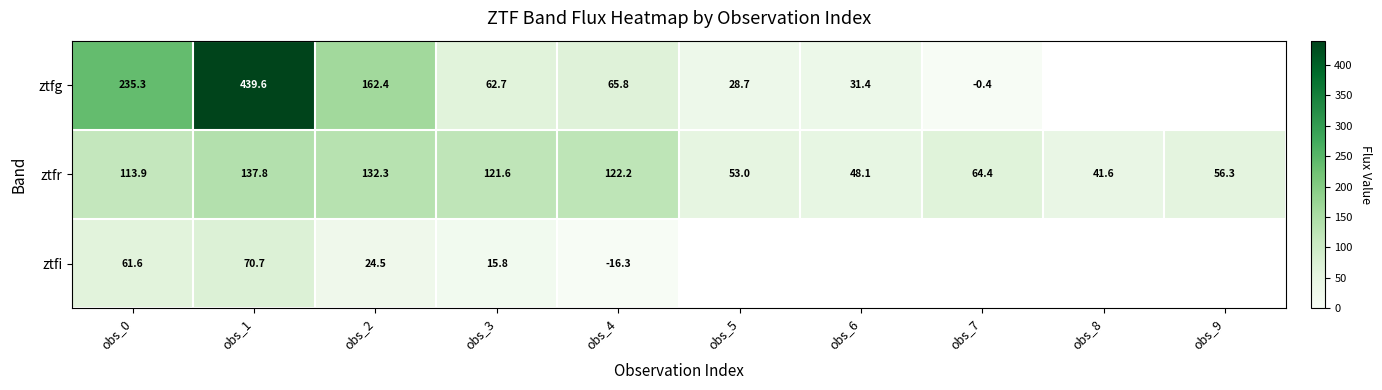

Is the value of ztfr at obs_2 greater than the value of ztfi at obs_0?

Yes